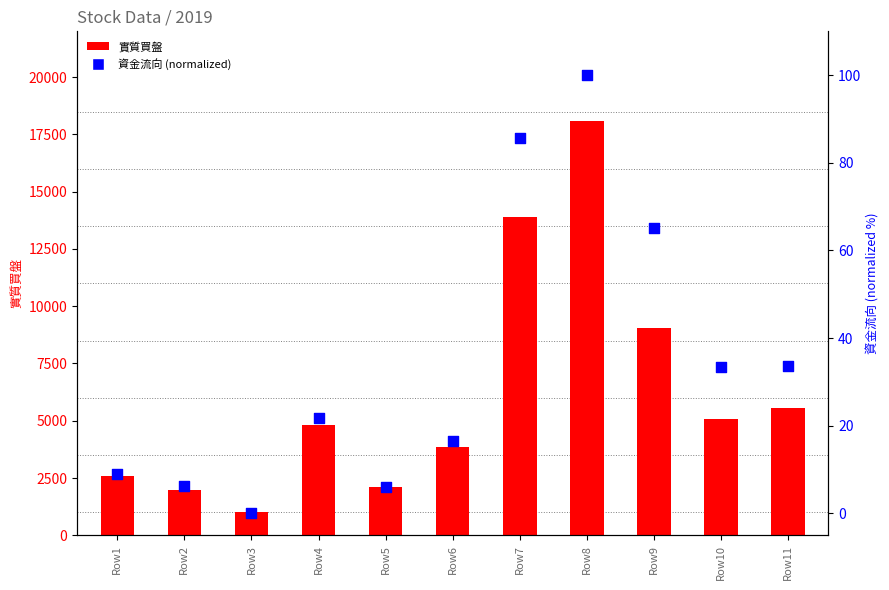

At how many categories does at least one series exceed 17404?

1